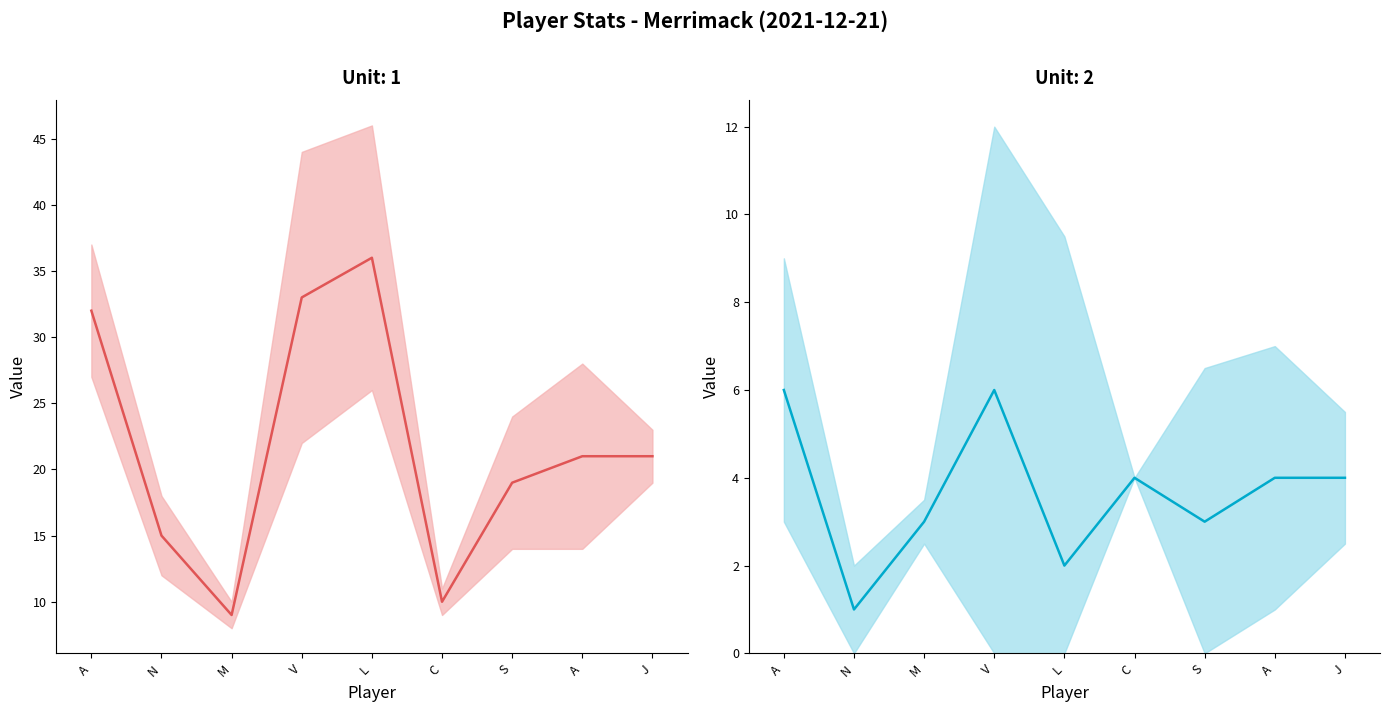

True or false: MIN has a value of 10 at S.

False